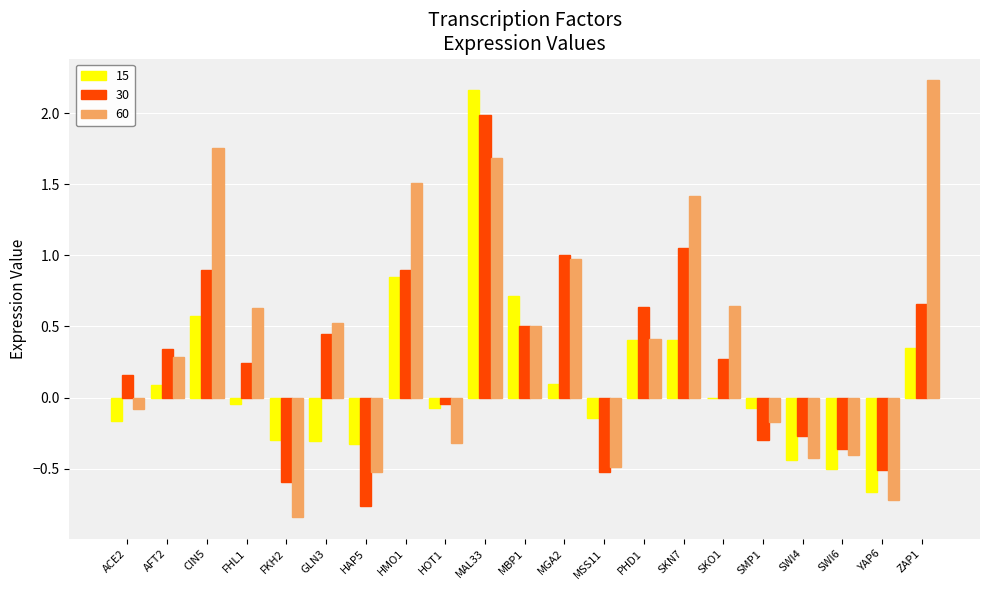

How many distinct data groups are displayed?

3